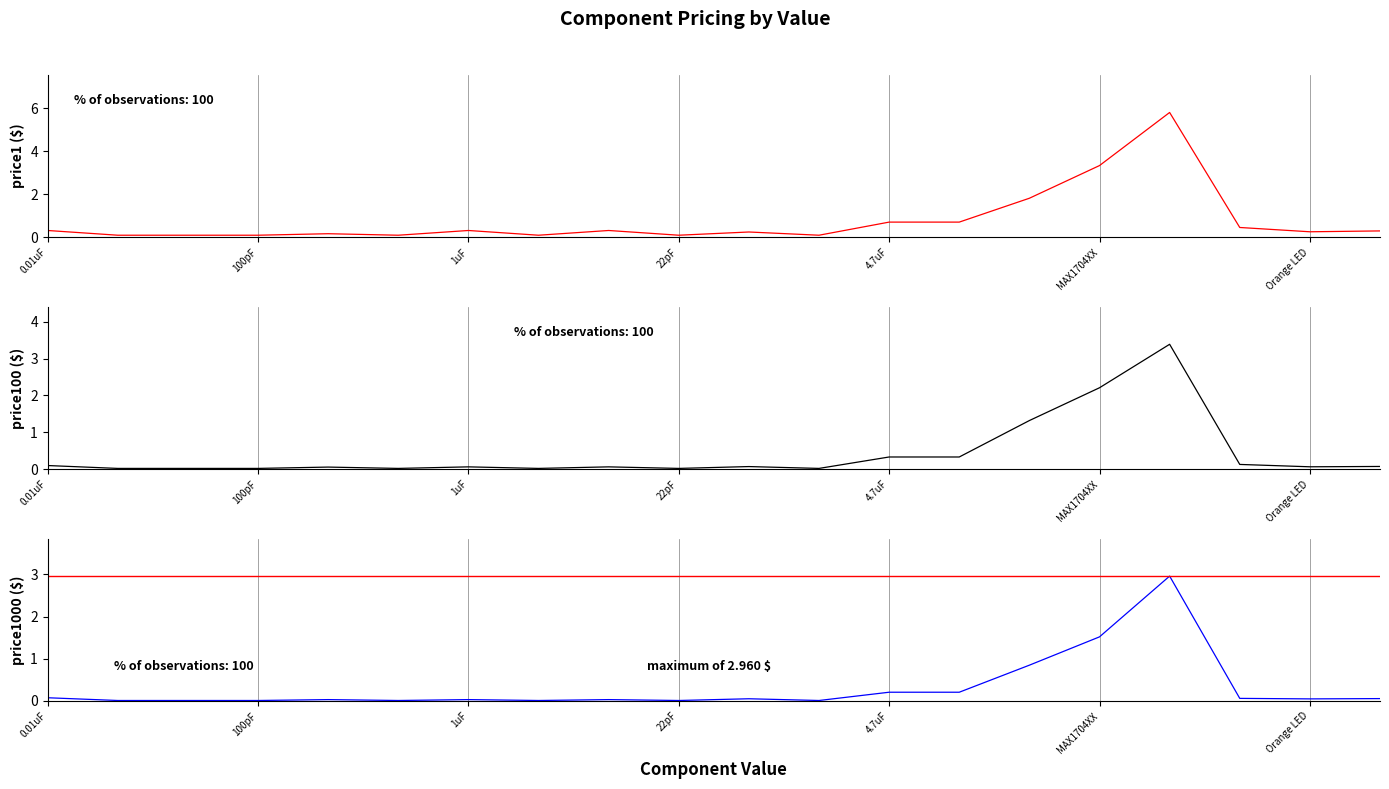

What is the difference between the second highest and second lowest values in the price100 series?

2.2